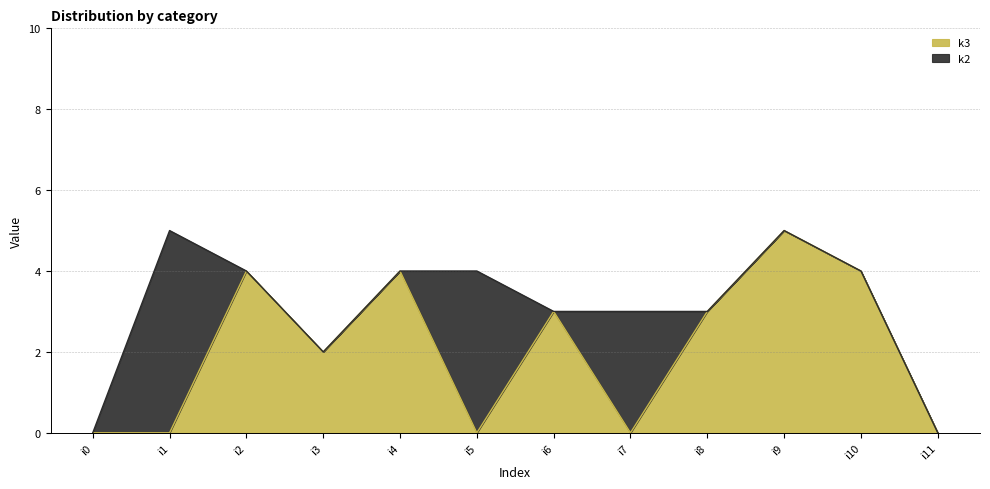

What is the value of the 7th point from the left?

3